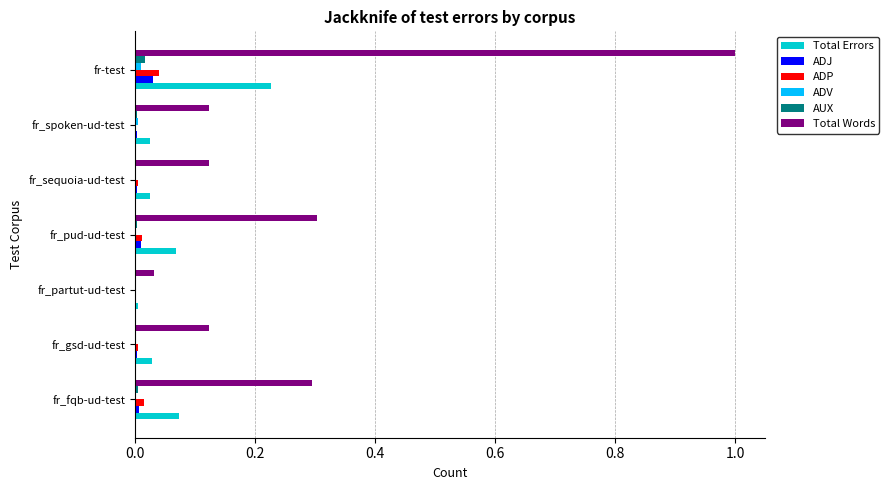

Which label corresponds to the largest value in the chart?

fr-test